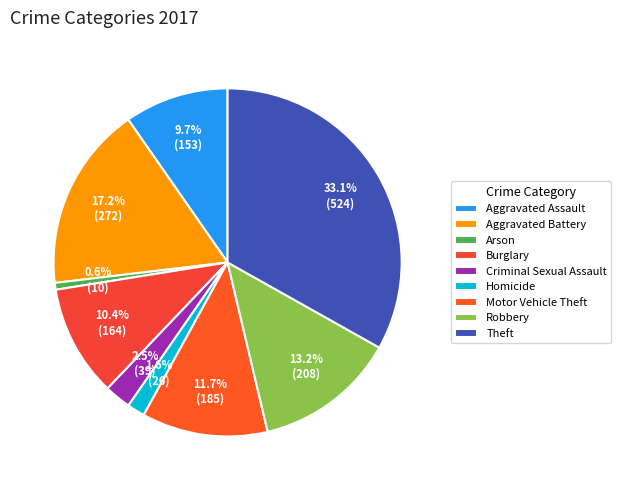

Does Criminal Sexual Assault represent more than half of the total?

No